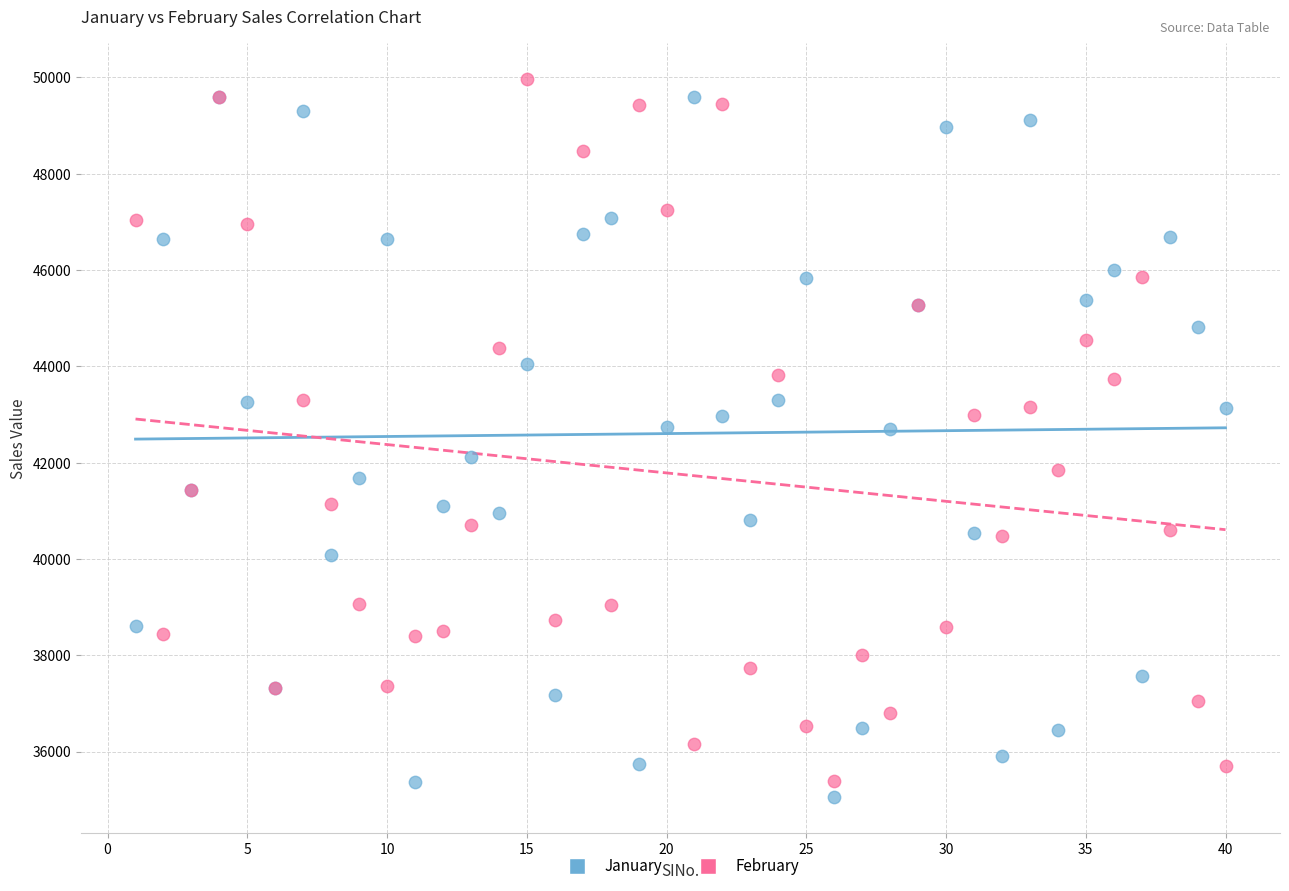

Which series reaches the maximum Y coordinate?

February